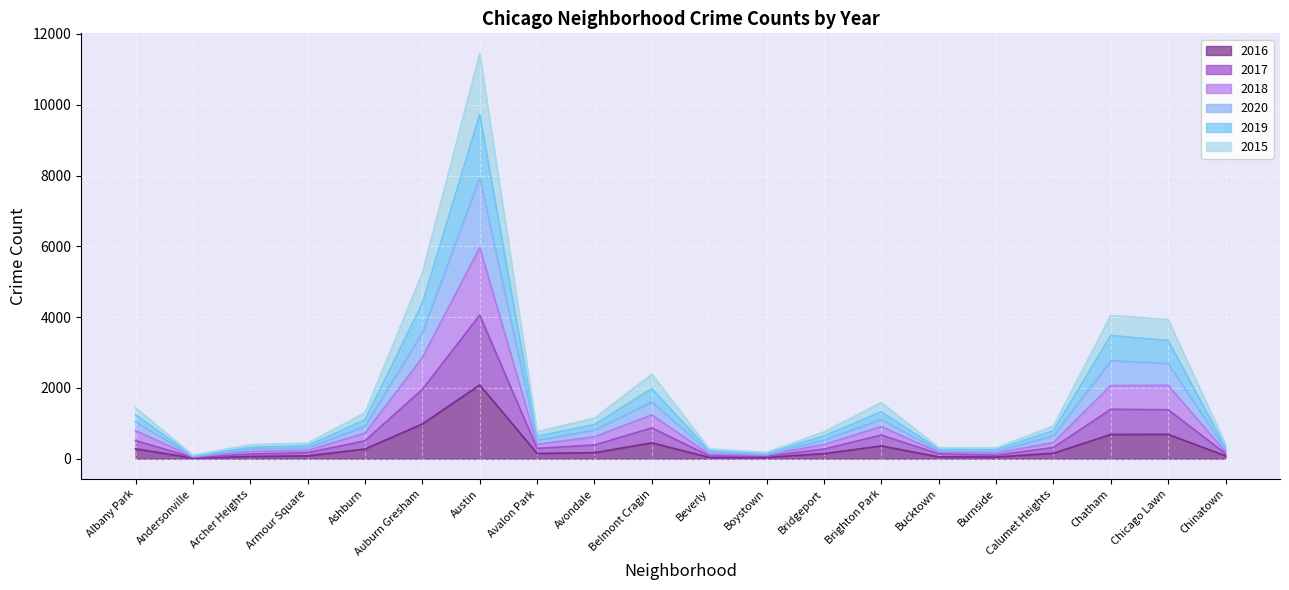

Does the chart display data point markers on the line(s)?

No